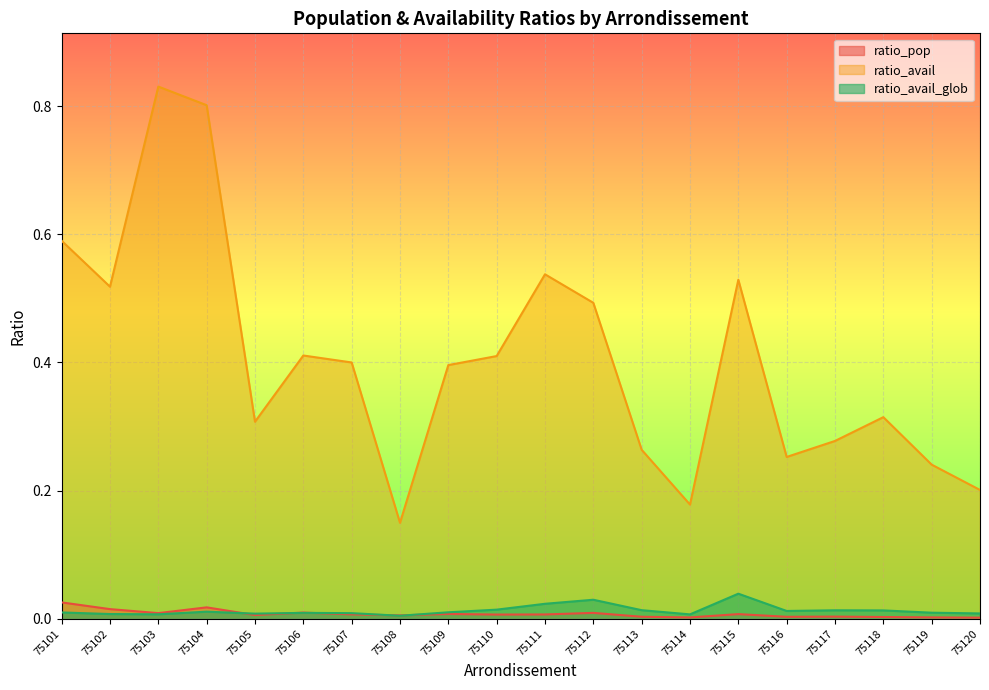

Which series has the largest range (max minus min)?

ratio_avail